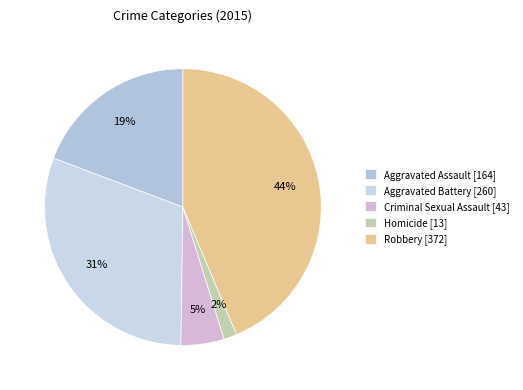

What is the ratio of the value at Homicide to the value at Criminal Sexual Assault?

0.3